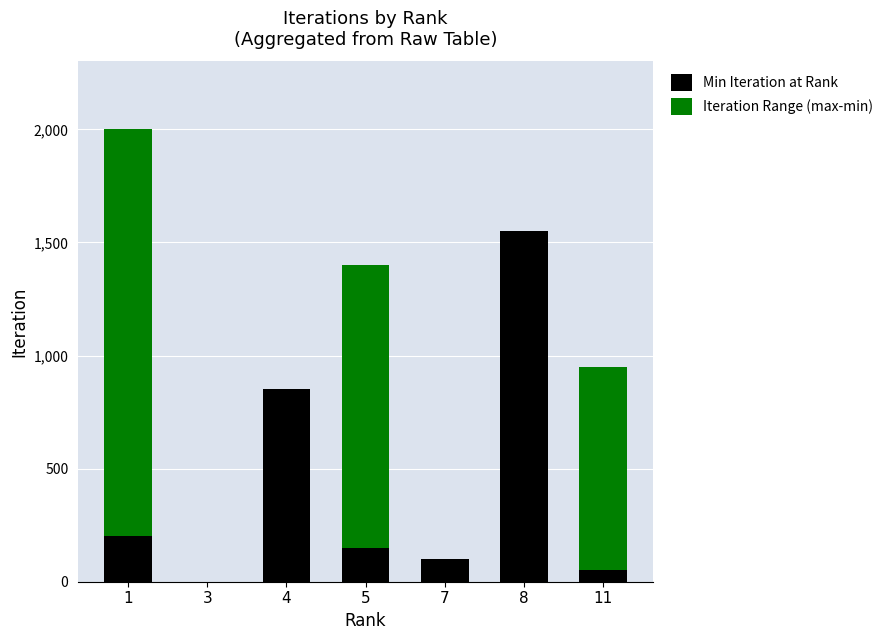

What is the highest value of the Min Iteration at Rank series?

1550